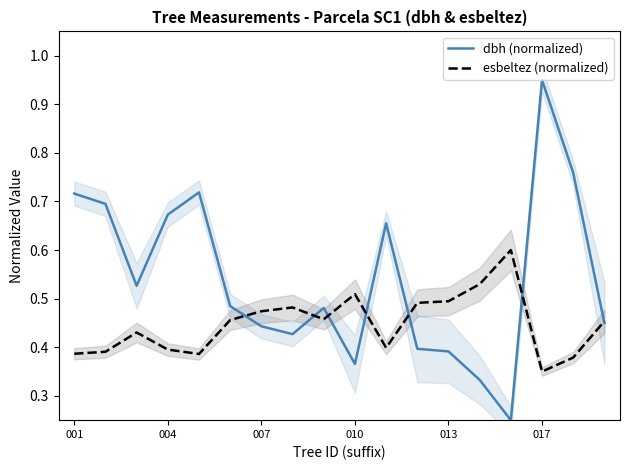

Where is dbh (normalized) nearest to the value 0?

14